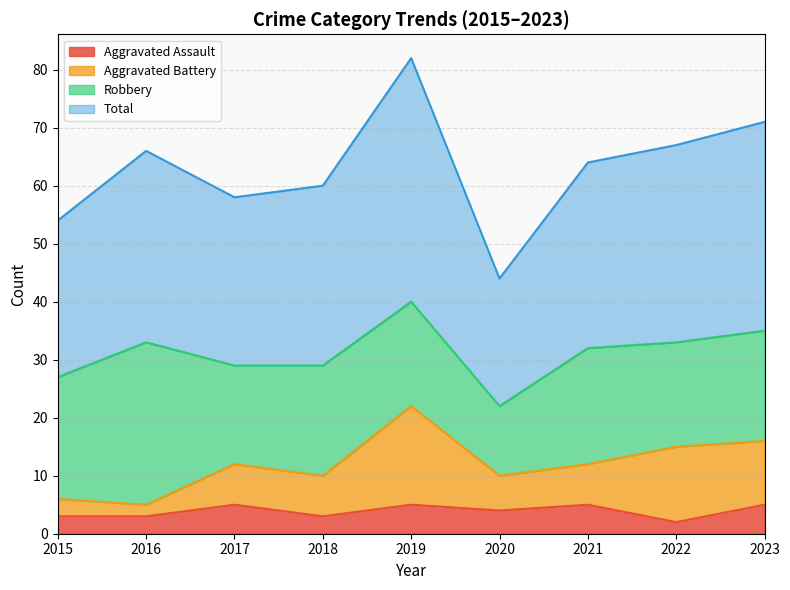

True or false: Aggravated Assault has a value of 5 at 2017.

True